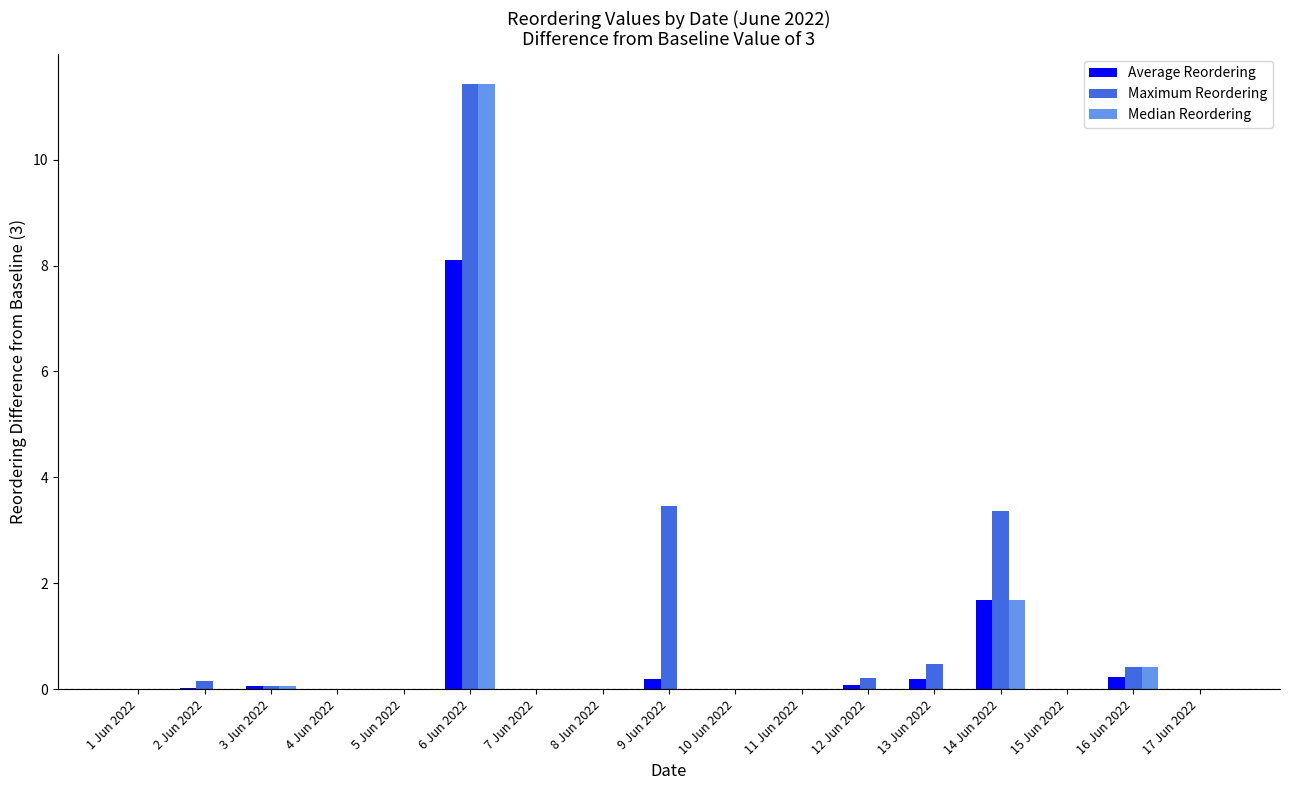

What is the total value across all series at 14 Jun 2022?

6.8